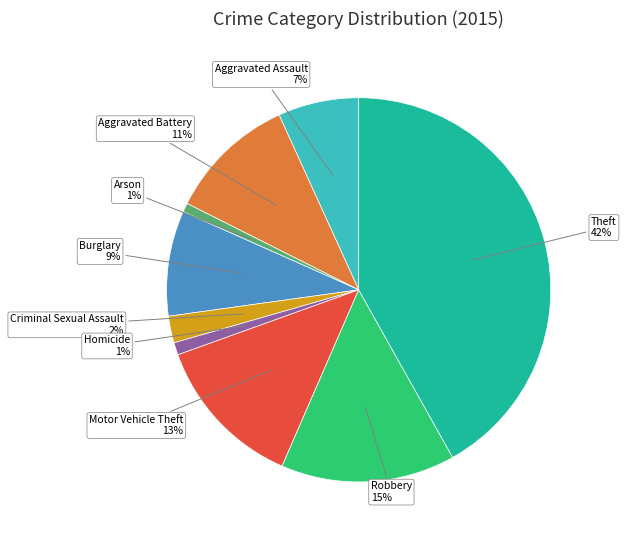

Is there a majority slice in this chart?

No